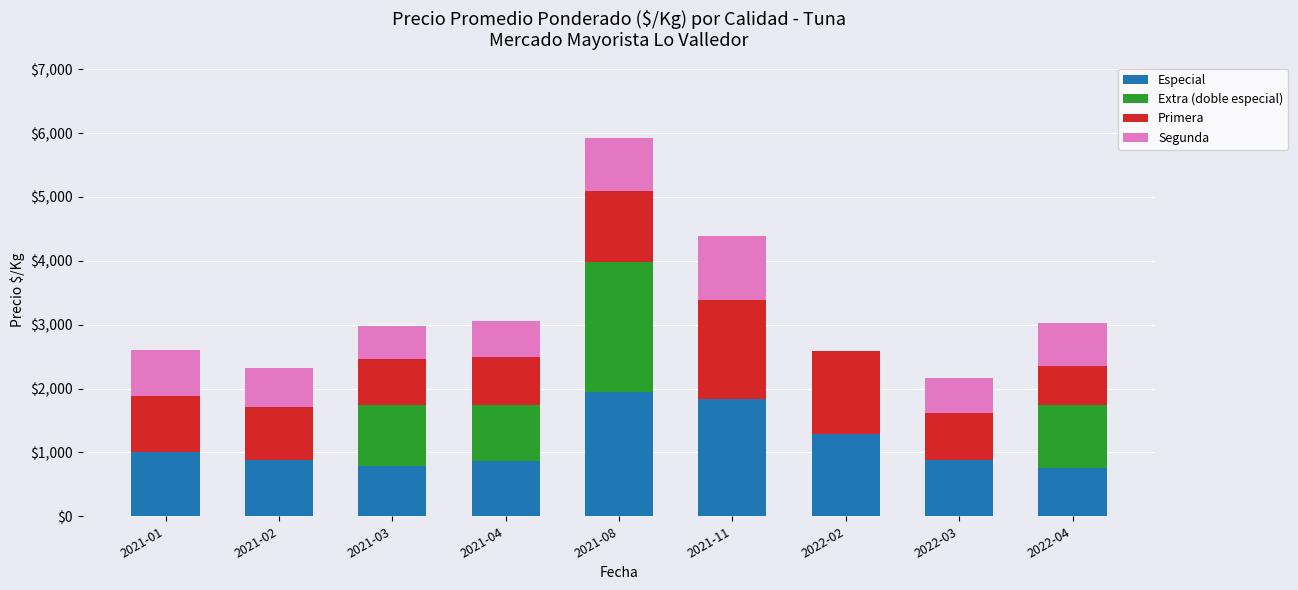

The value of Especial at 2021-03 is 791. True or false?

True